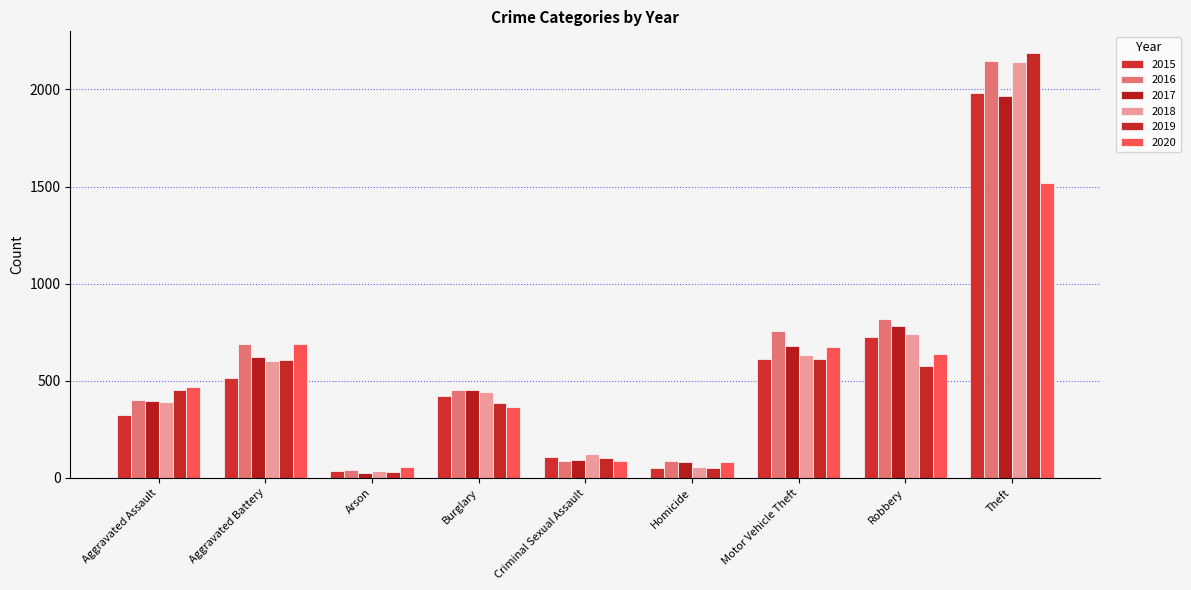

Which series has the largest range (max minus min)?

2019